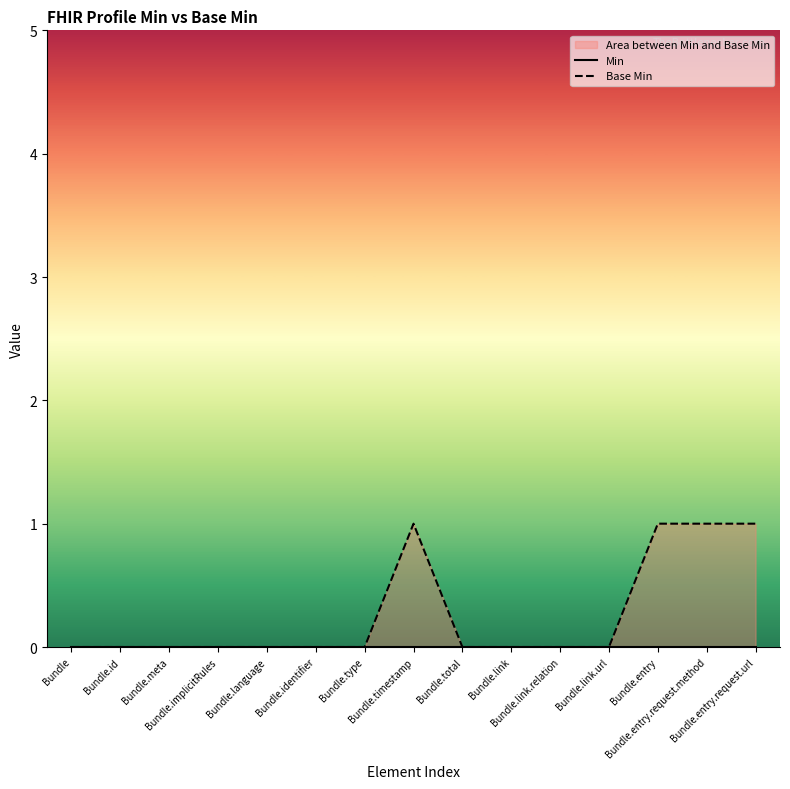

At which category is the sum across all series the highest?

Bundle.timestamp